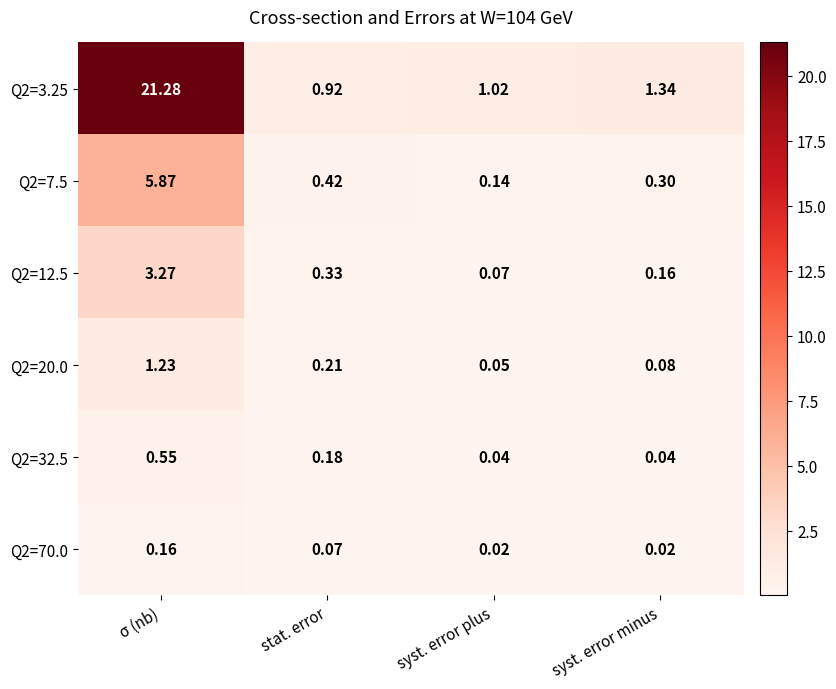

At which label does Q2=3.25 reach its peak?

σ (nb)